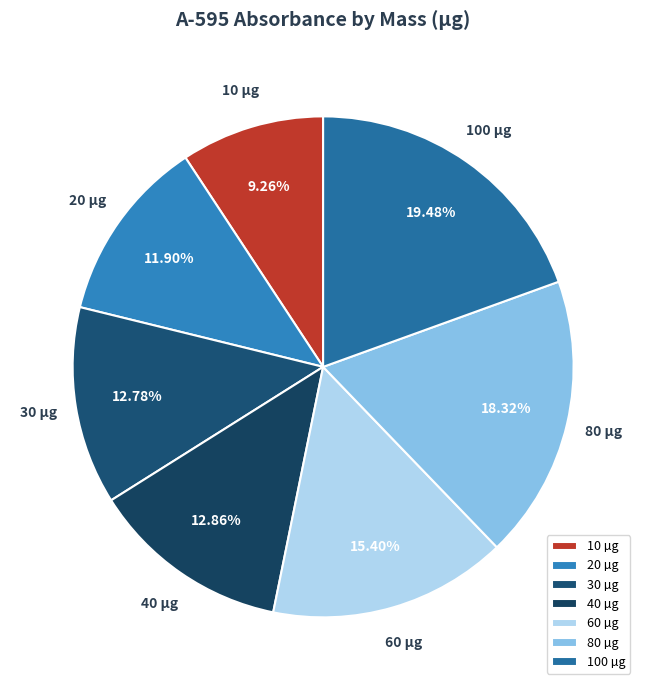

Which slice is the largest?

100 µg